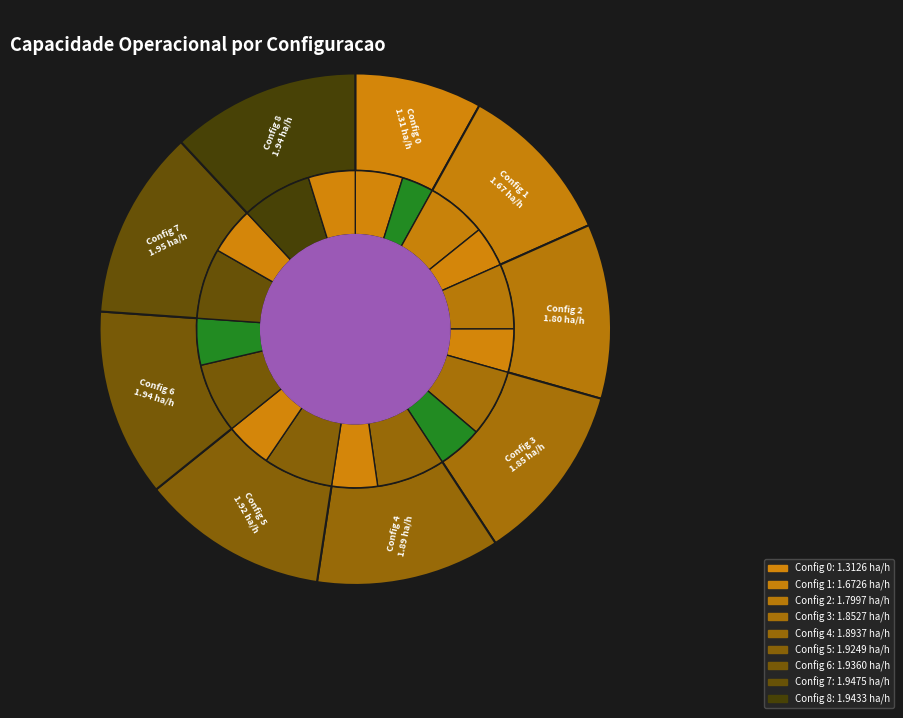

Is it true that 3 is 4% of the pie?

False